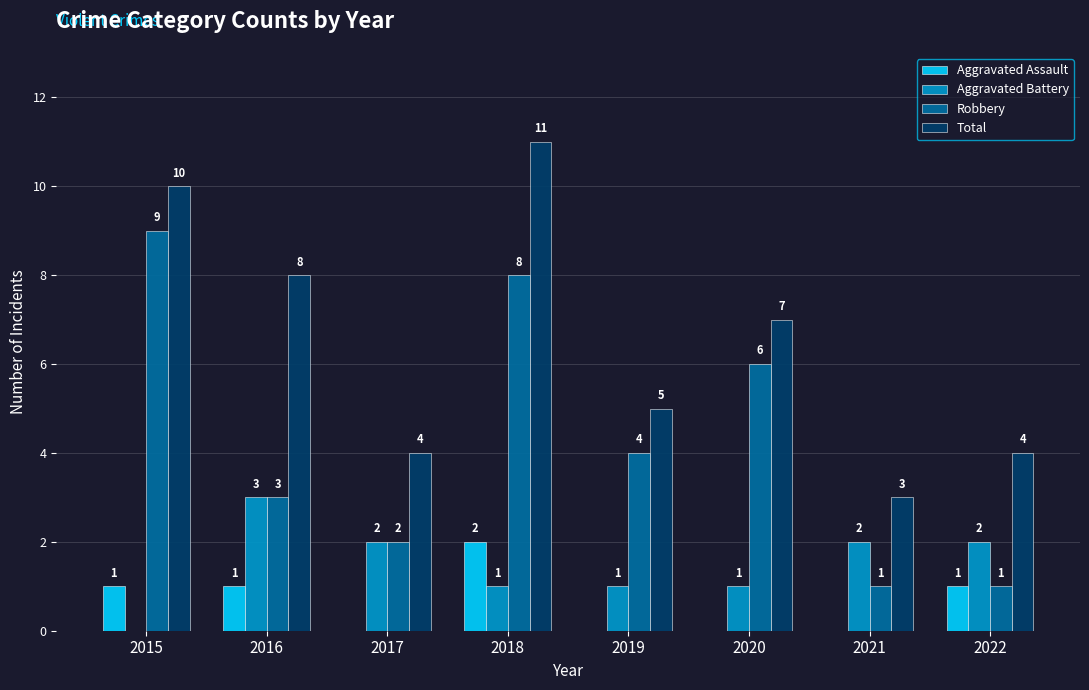

Between 2020 and 2021, which series saw the biggest shift?

Robbery